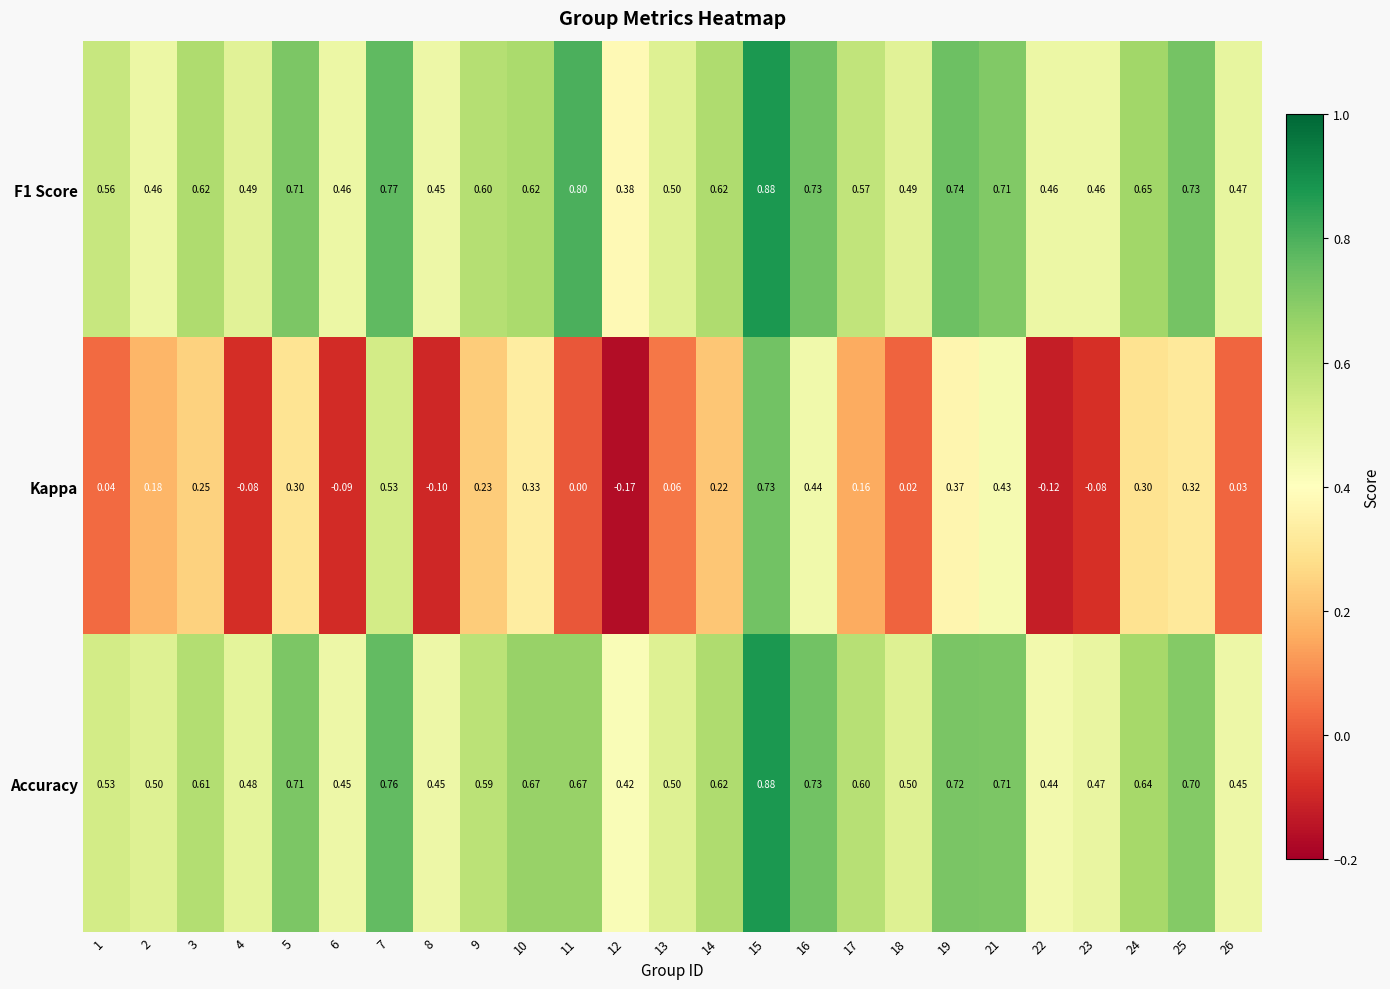

Which series has the largest range (max minus min)?

Kappa